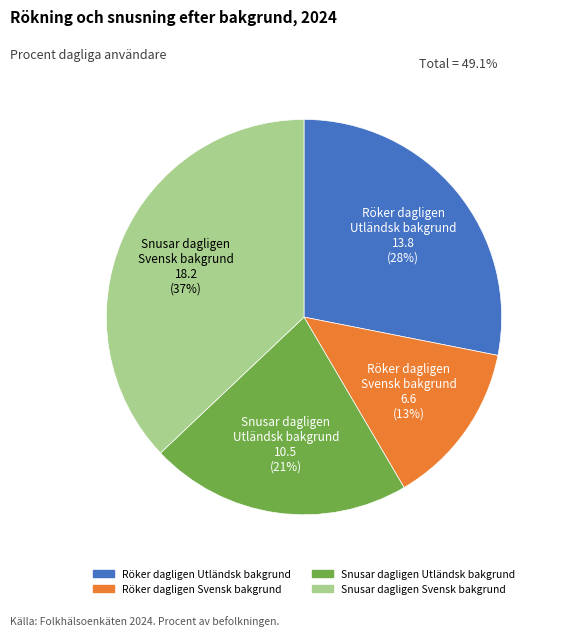

How many slices are in this pie chart?

4